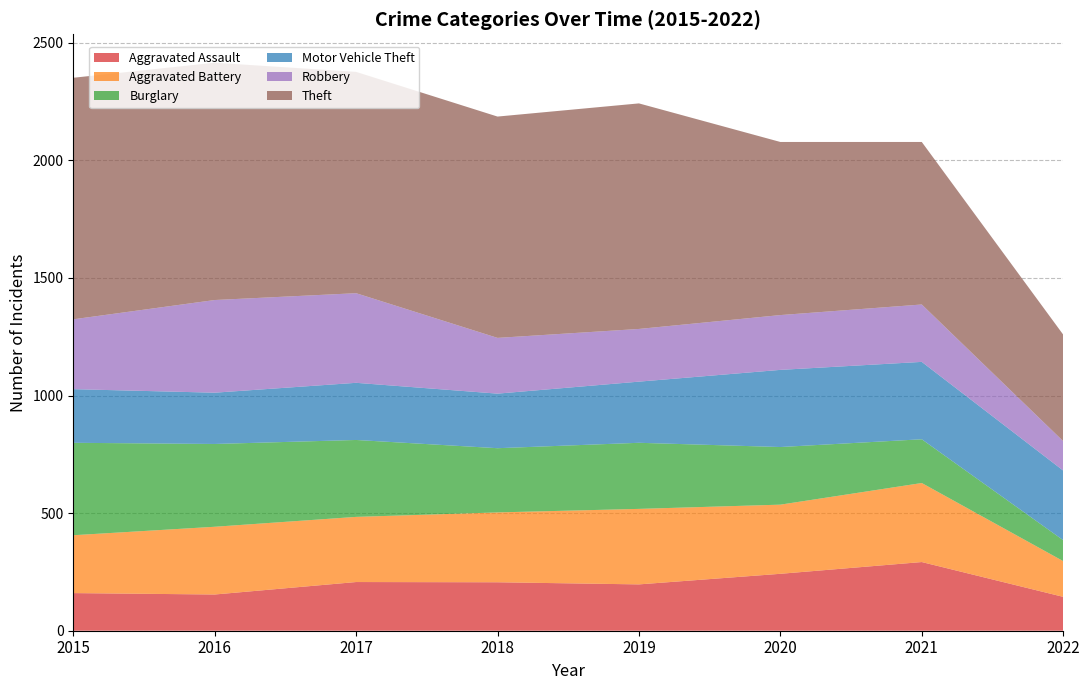

Reading left to right, transcribe all the data shown in this chart.

Aggravated Assault: 160	154	207	206	197	242	292	144
Aggravated Battery: 246	288	277	297	321	294	336	152
Burglary: 393	352	327	273	281	245	186	89
Motor Vehicle Theft: 228	218	243	232	260	328	329	296
Robbery: 297	394	381	237	224	233	244	125
Theft: 1027	1009	941	941	959	736	691	453